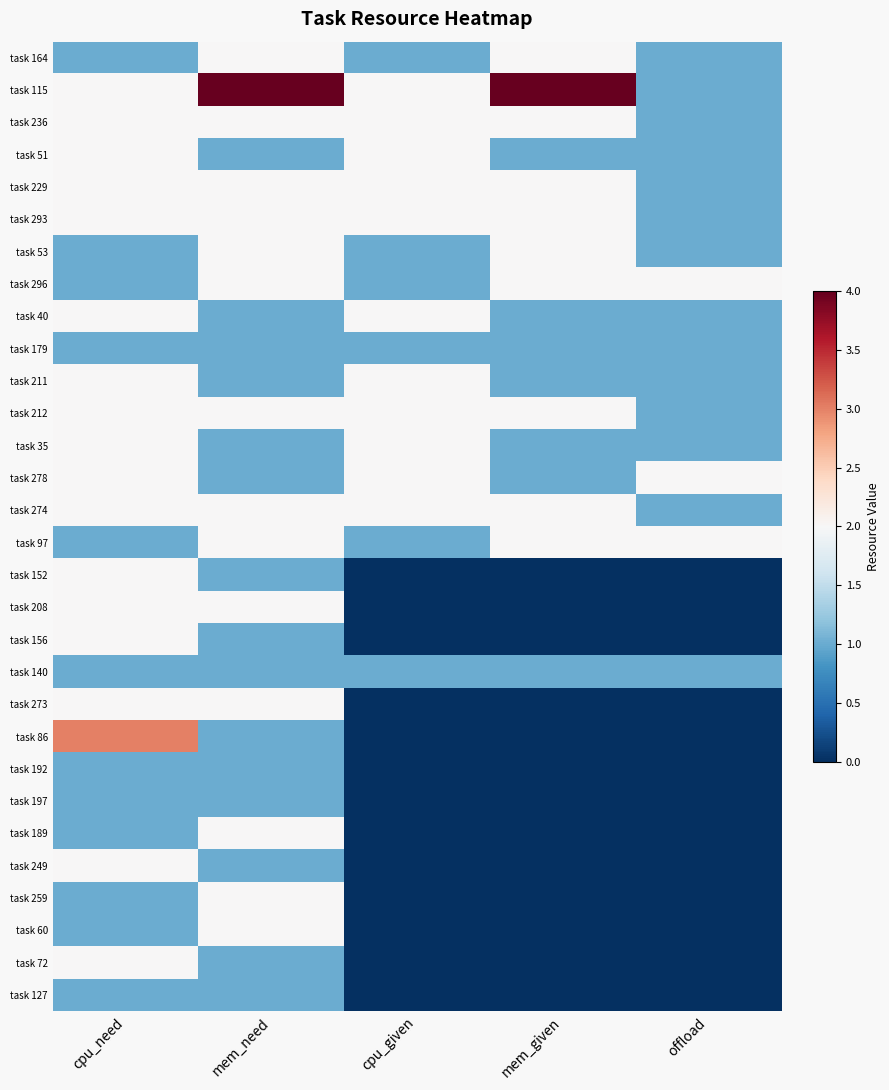

At which category is the sum across all series the highest?

cpu_need